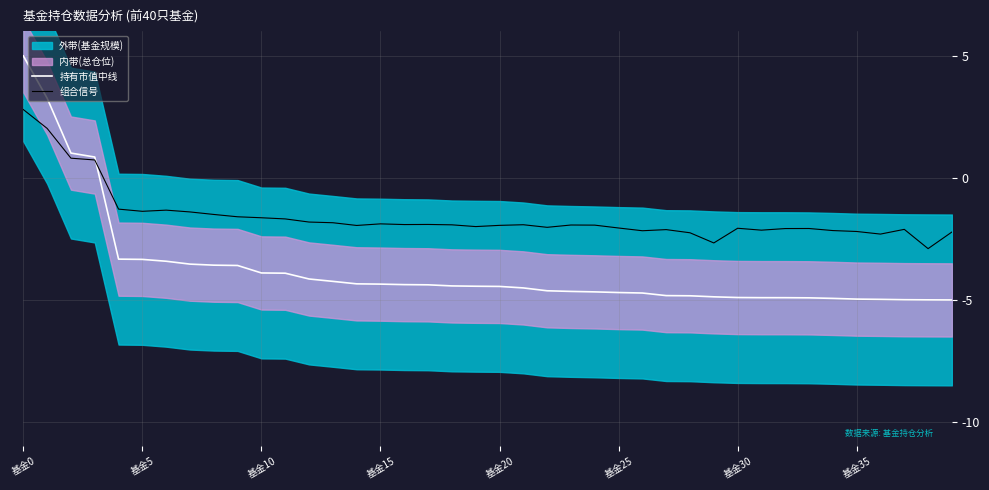

At which category is the sum across all series the highest?

基金0